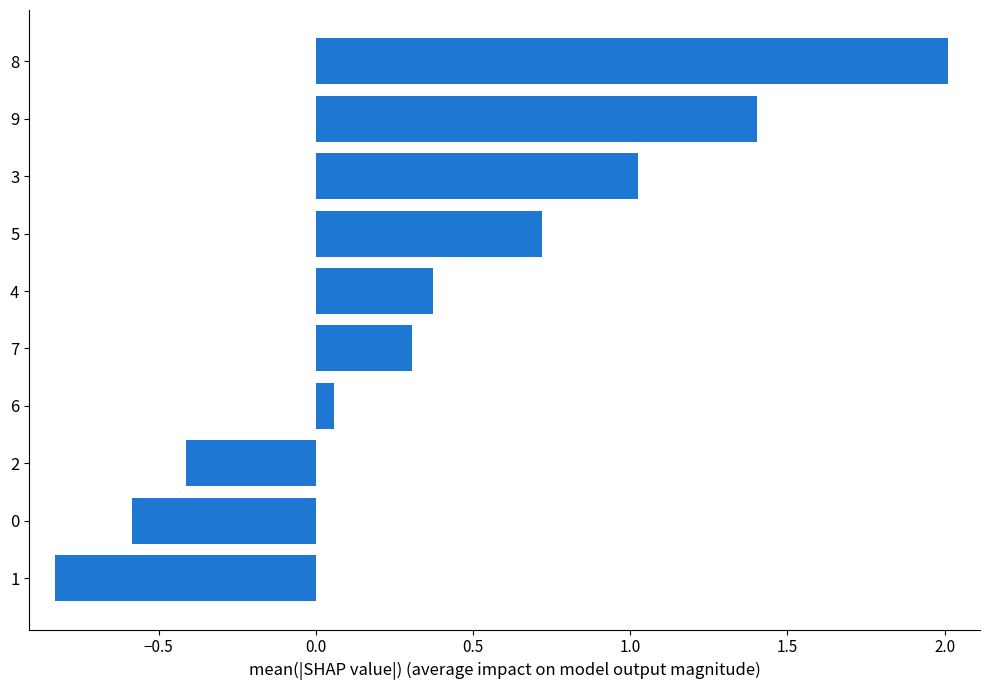

What is the greatest value displayed?

2.0